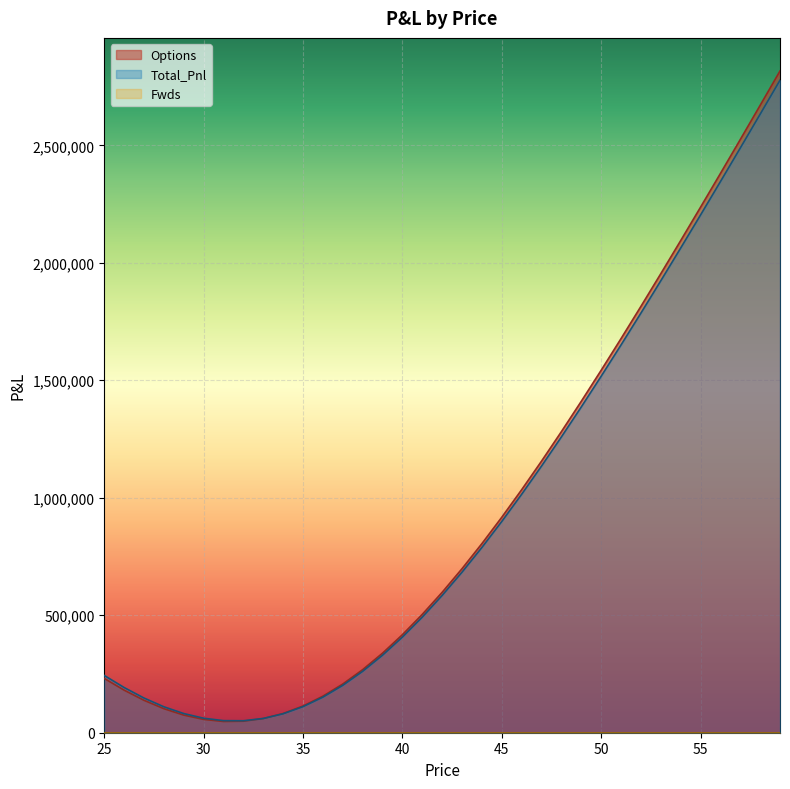

What is the difference between the second highest and second lowest values in the Options series?

2621247.6